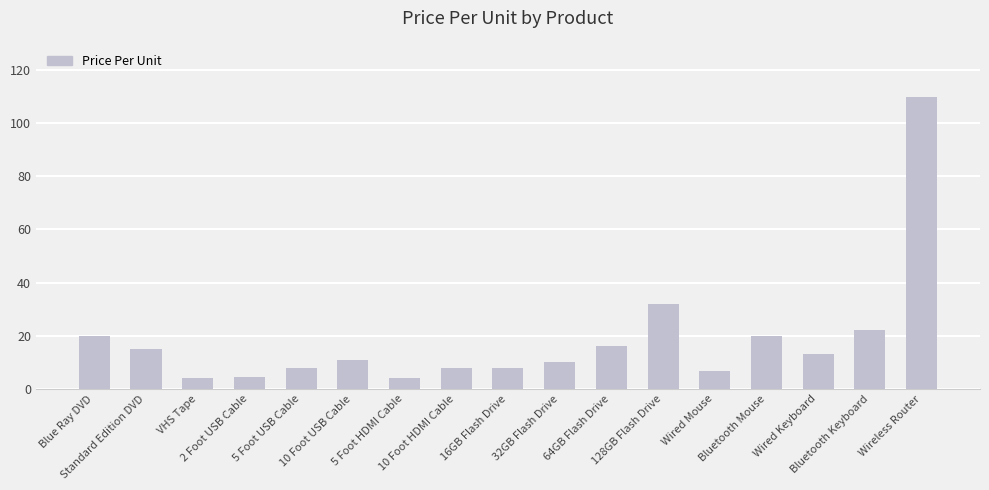

What is the label of the 8th bar from the right?

32GB Flash Drive